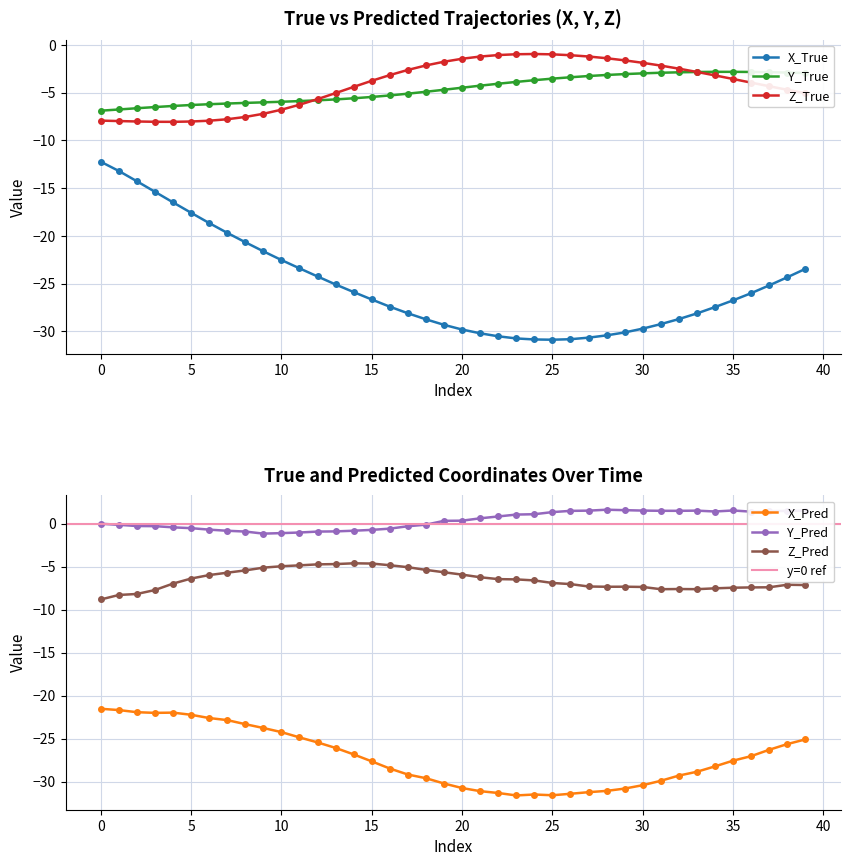

Which series changed the most between 1 and 35?

X_True